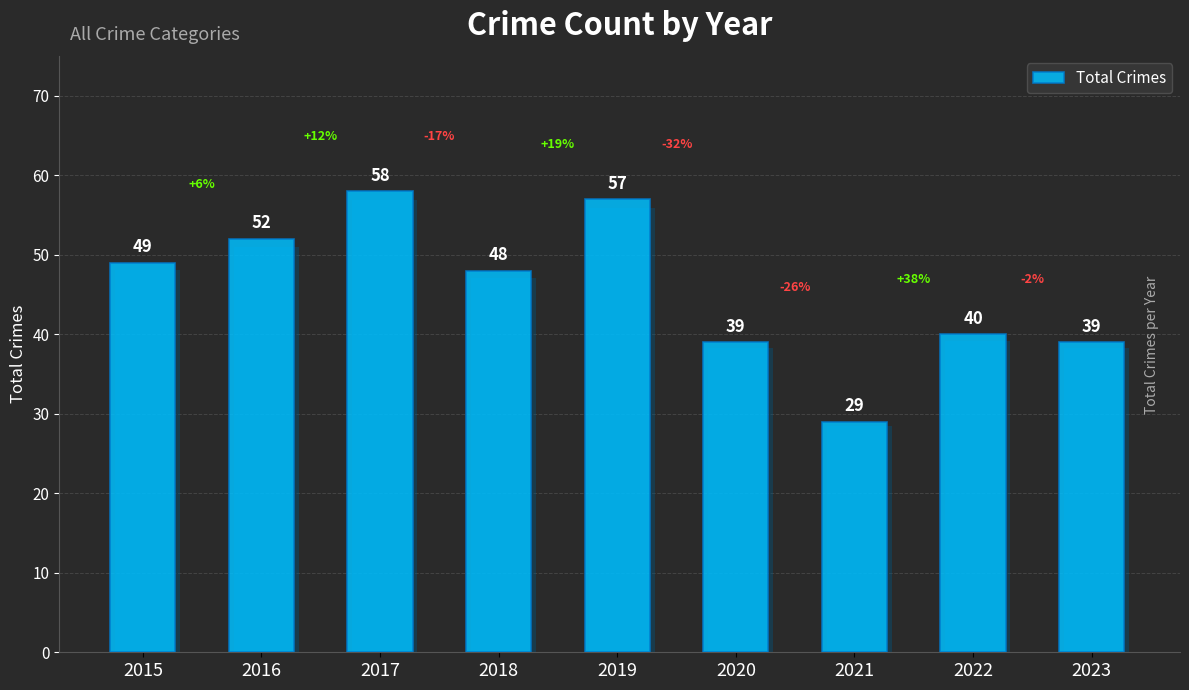

How many distinct data groups are displayed?

1